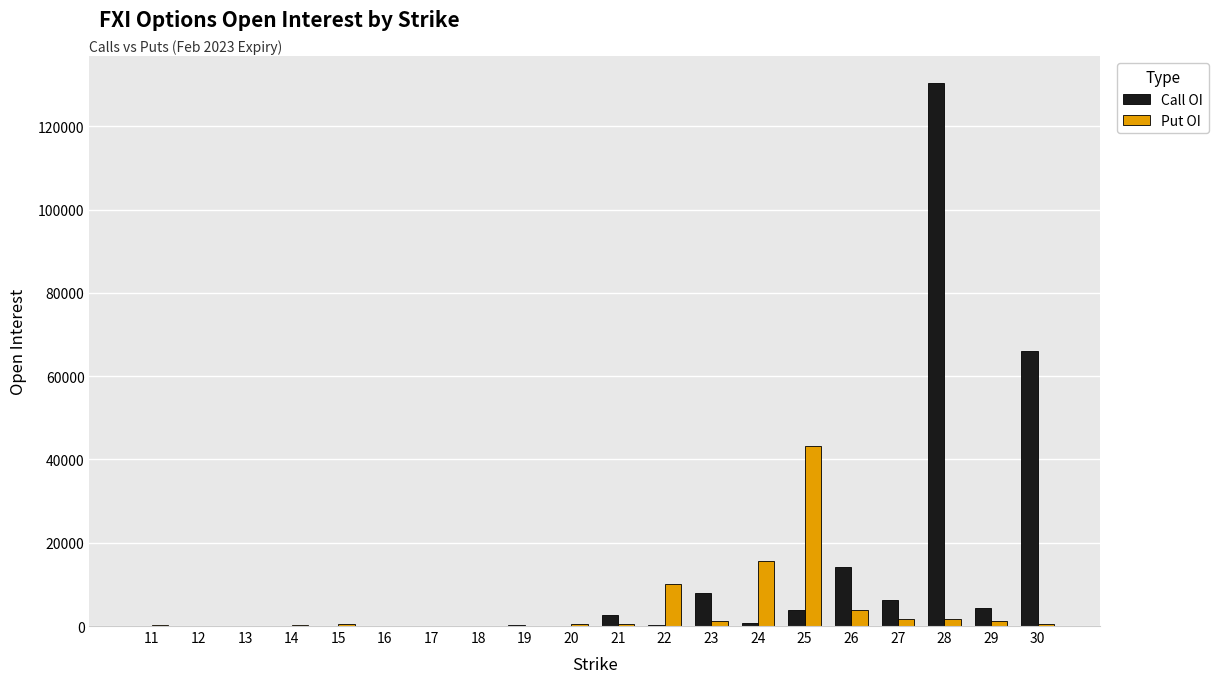

At which category is the sum across all series the highest?

28